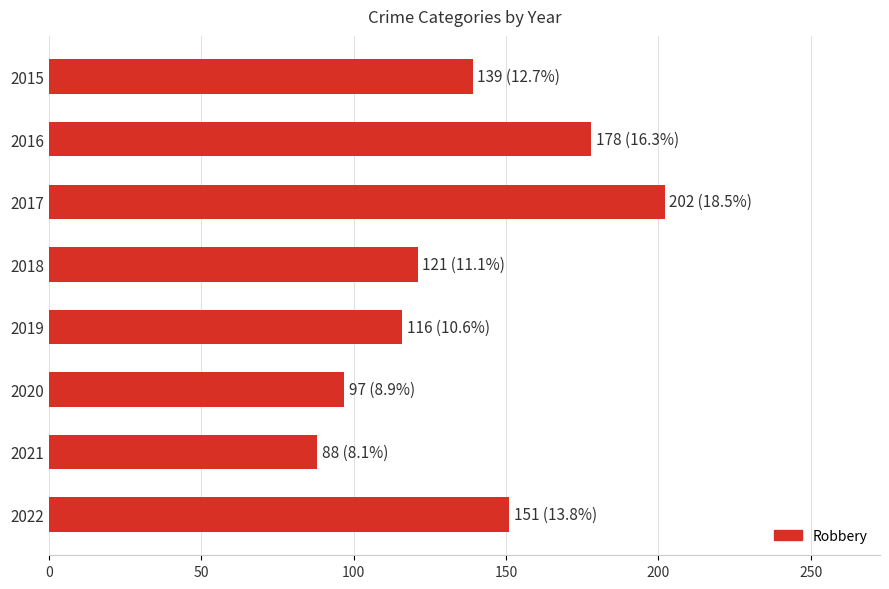

Rank the categories by value from lowest to highest.

2021, 2020, 2019, 2018, 2015, 2022, 2016, 2017